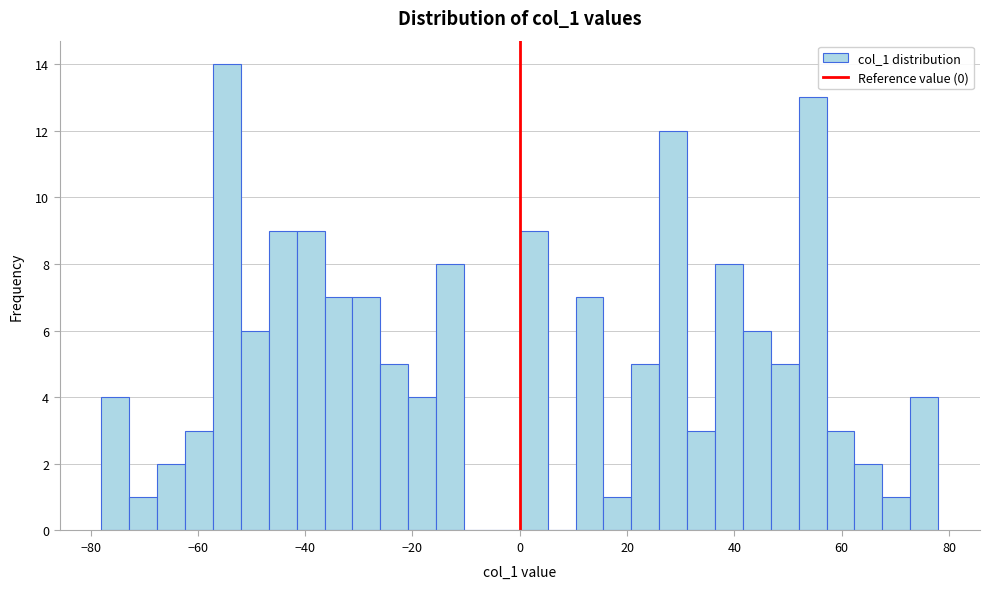

Around what value on the x-axis is the tallest bar? Give the approximate position of its centre, as read against the axis.

-54